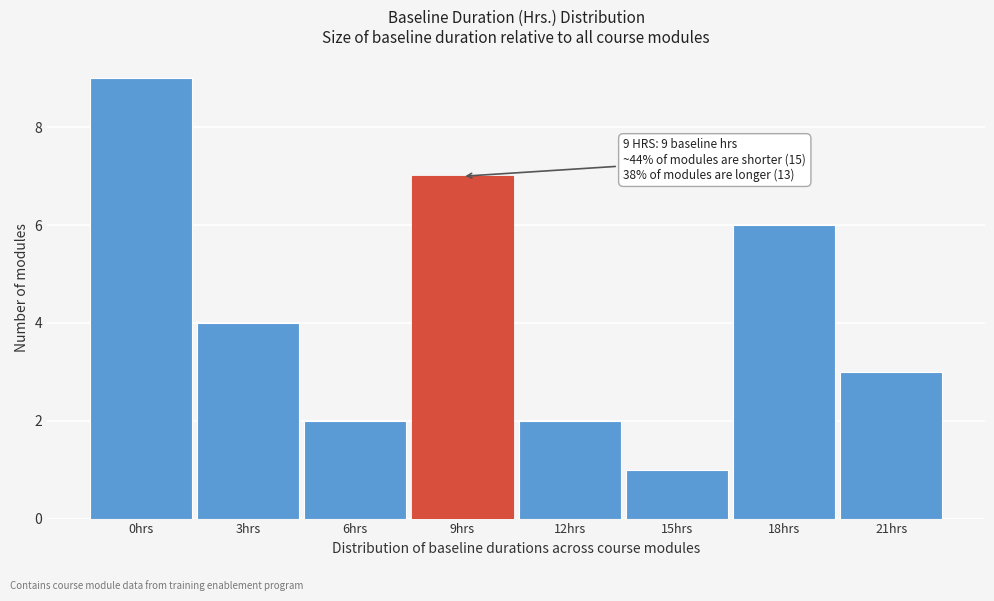

Reading right to left, list all the values displayed in this chart.

3	6	1	2	7	2	4	9